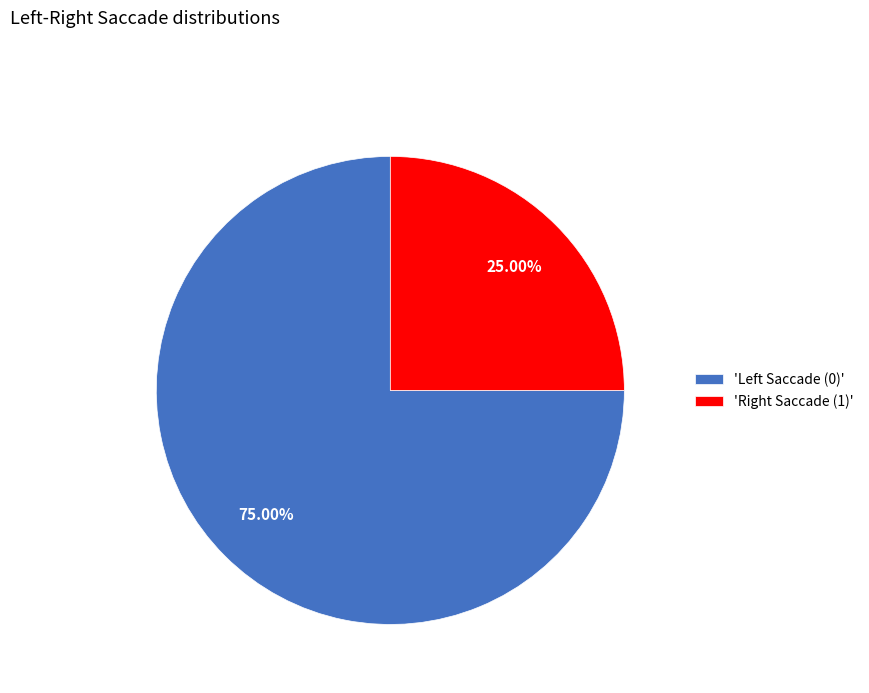

Count the number of slices in the pie.

2